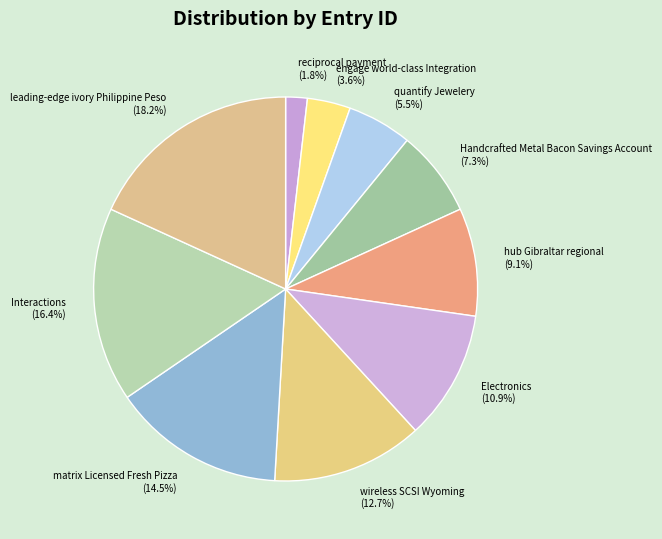

Does any single category account for the majority?

No